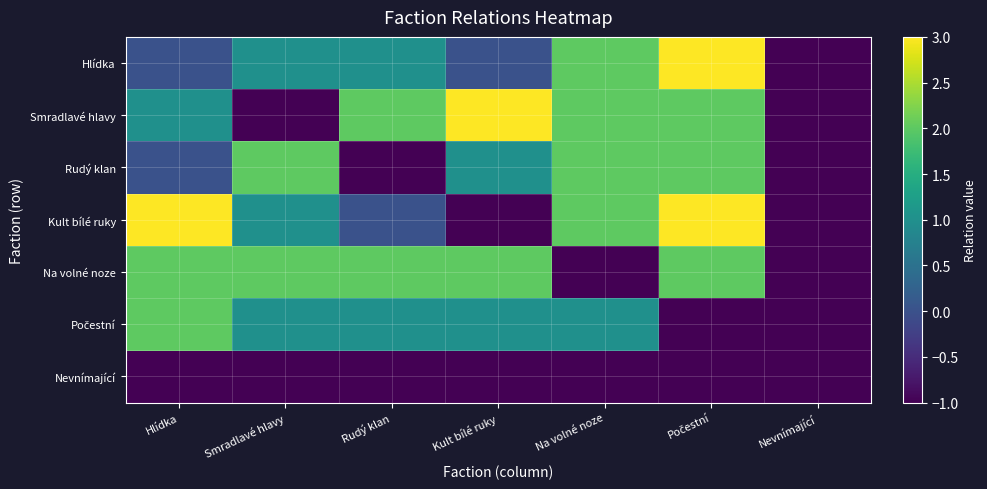

What is the total value across all series at Kult bílé ruky?

5